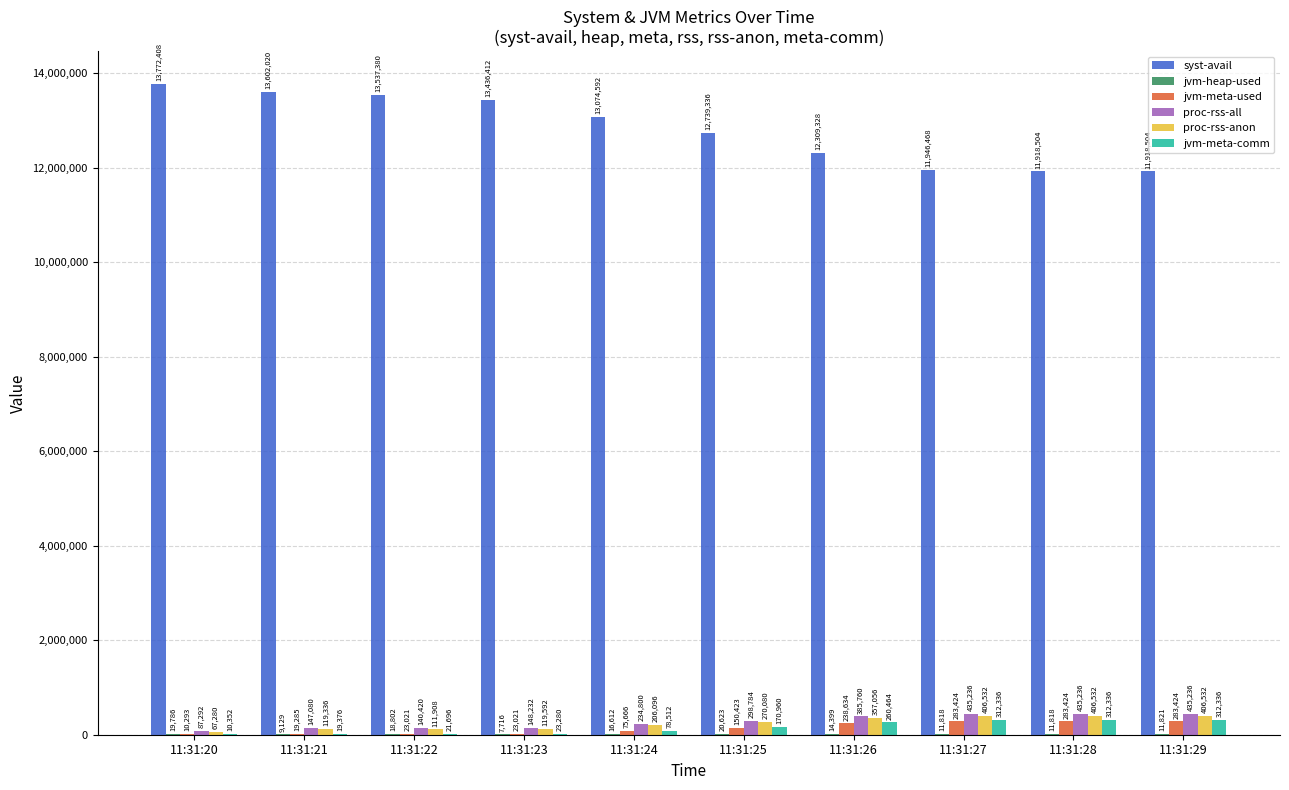

At which category is the sum across all series the highest?

11:31:20